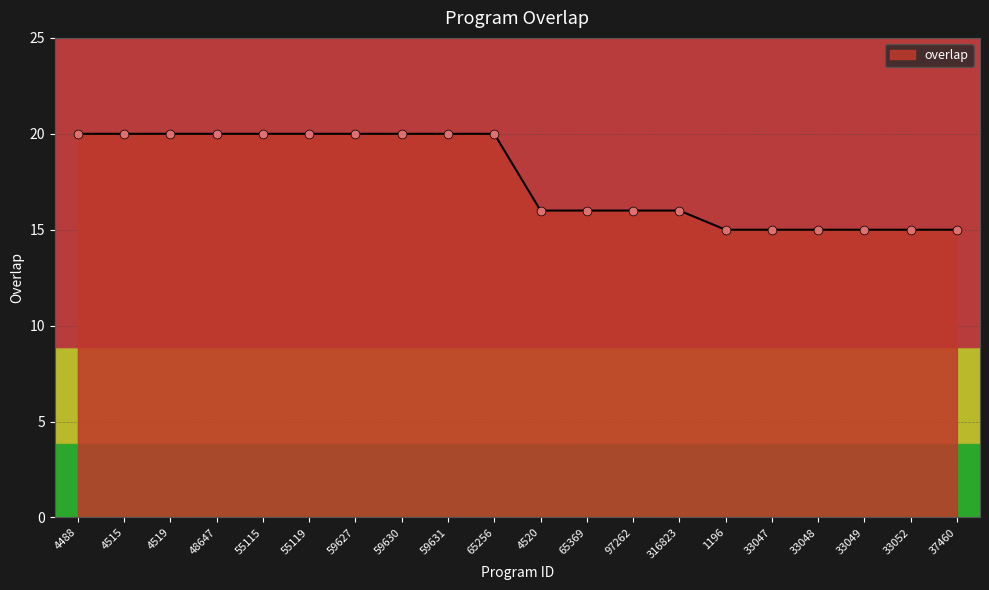

What is the change in value from 4519 to 1196?

-5